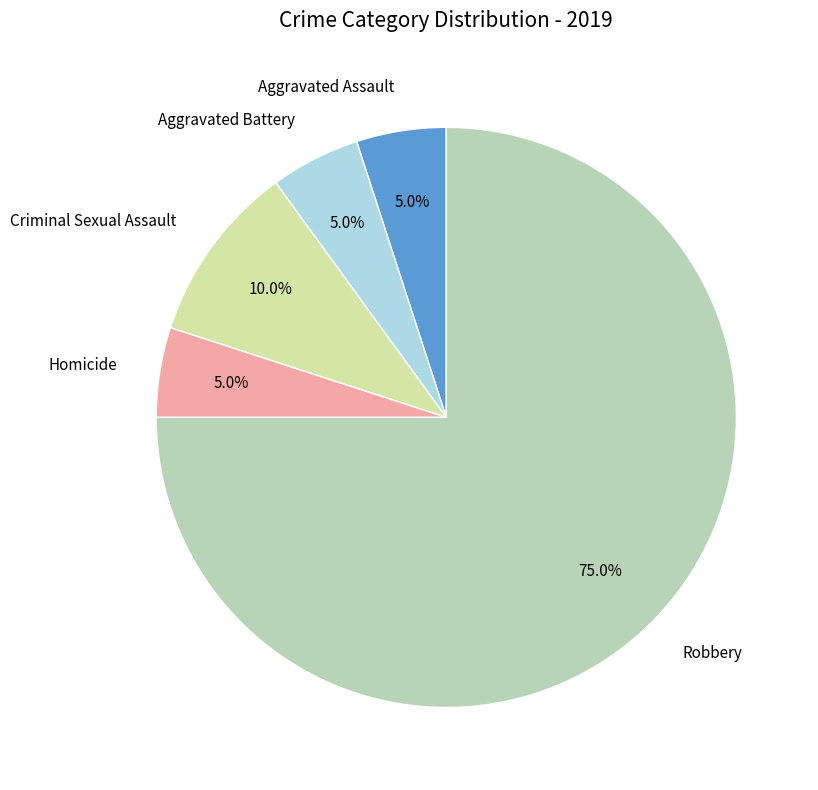

Count the number of slices in the pie.

5